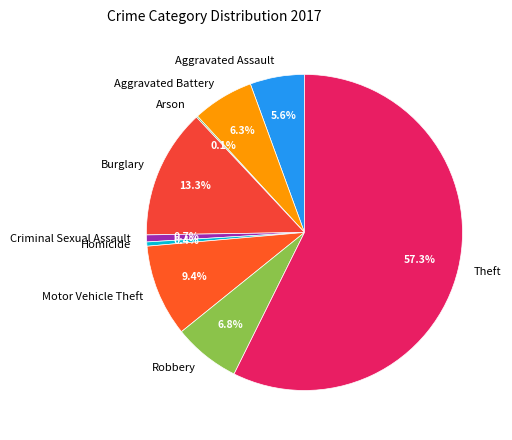

To the nearest percent, what percentage of the pie is Motor Vehicle Theft?

9%